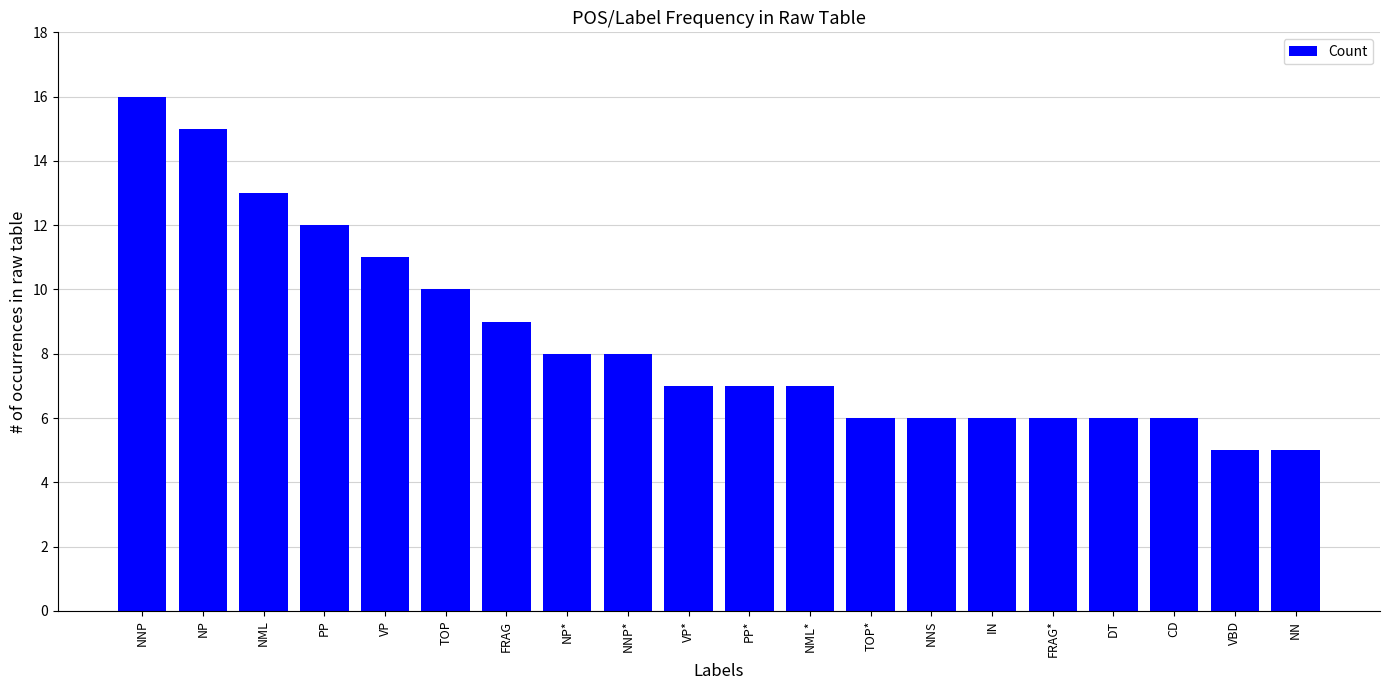

What is the difference between the values at CD and NNP?

10